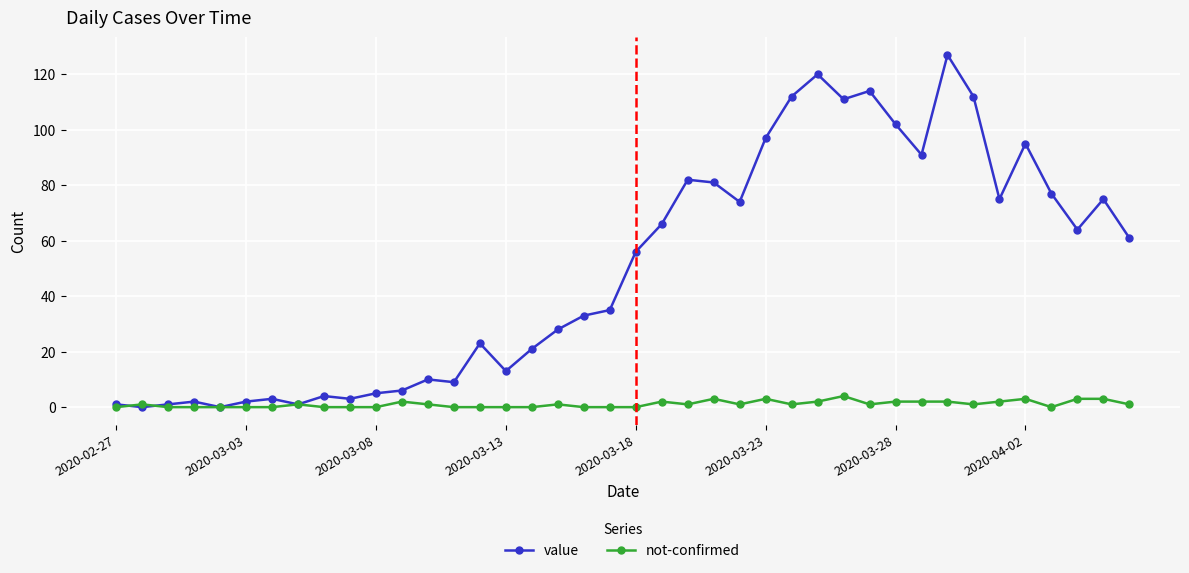

Which series has the largest total across all categories?

value